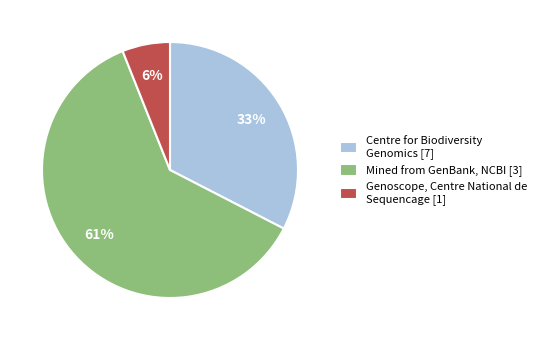

Is there a majority slice in this chart?

Yes